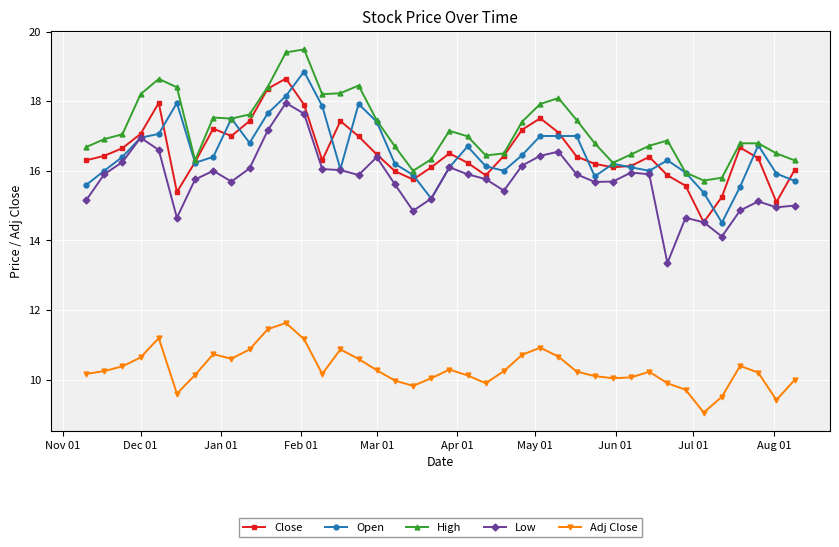

What is the maximum value for Open?

18.9